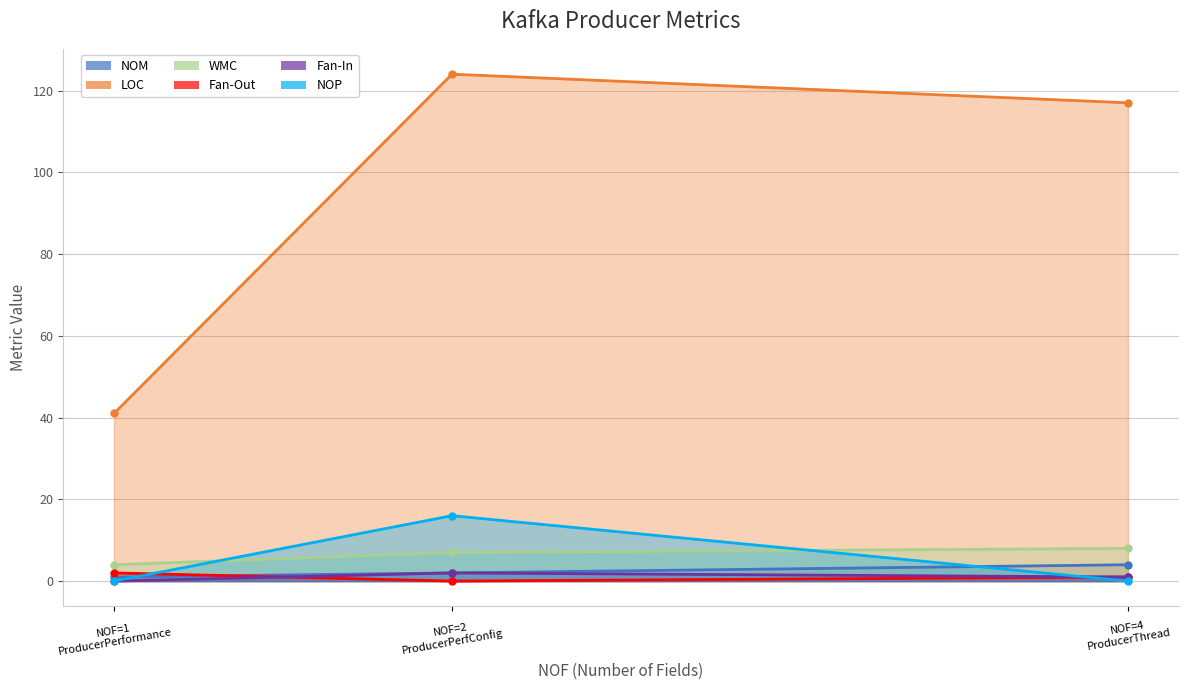

Reading right to left, what are all the values shown in this chart?

NOM: 4	2	1
LOC: 117	124	41
WMC: 8	7	4
Fan-Out: 1	0	2
Fan-In: 1	2	0
NOP: 0	16	0